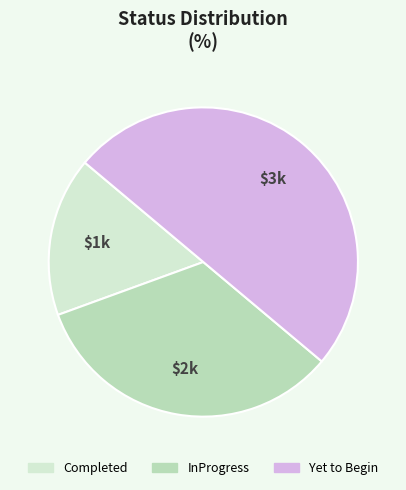

Does Completed account for over 50% of the chart?

No